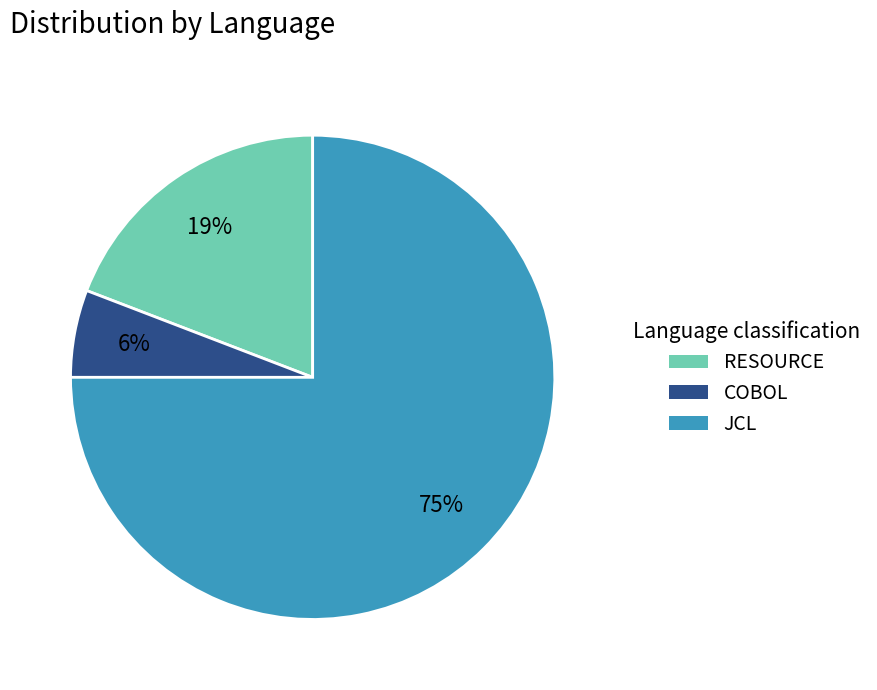

To the nearest percent, what is the difference between the RESOURCE and JCL slice percentages?

56%